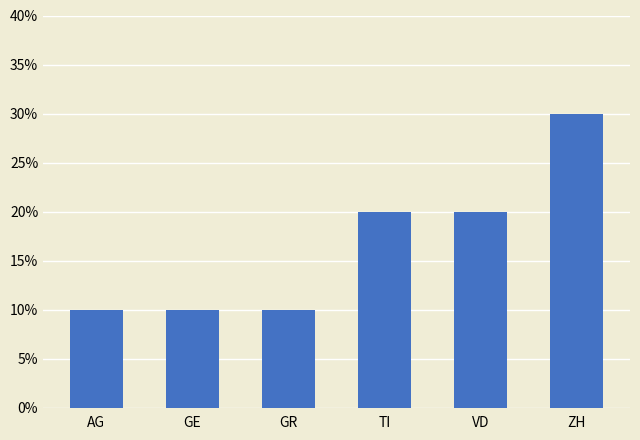

Which category has the highest value across all series?

ZH